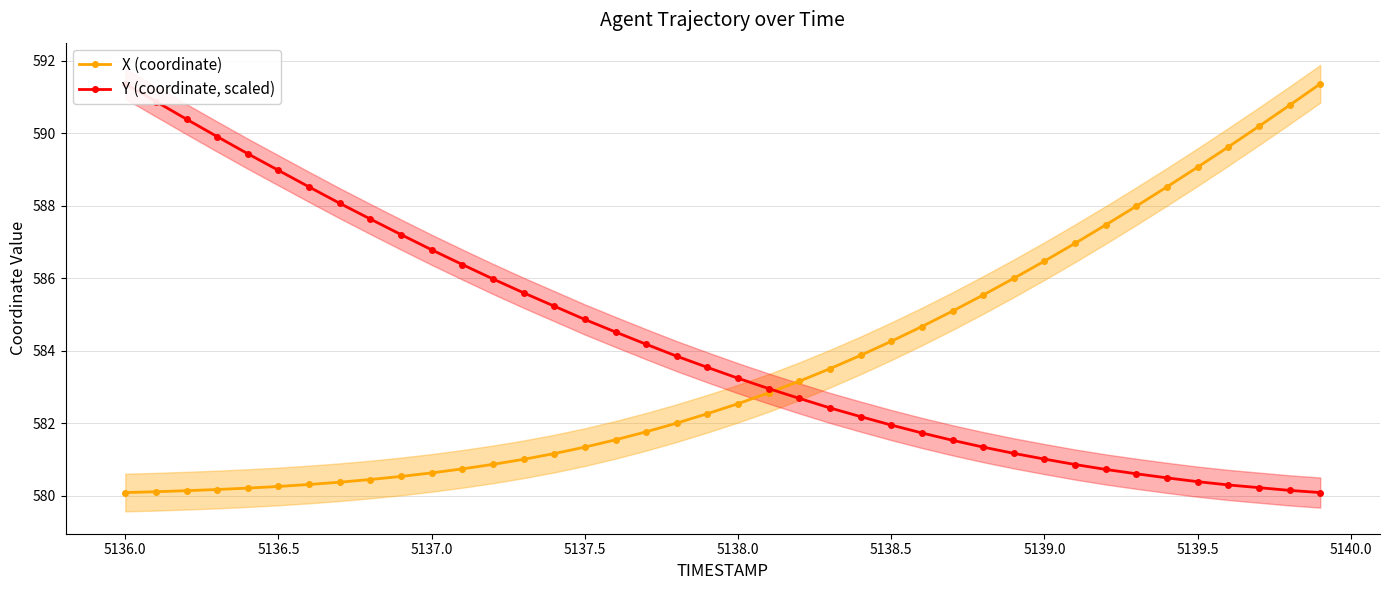

What is the minimum value for X (coordinate)?

580.1